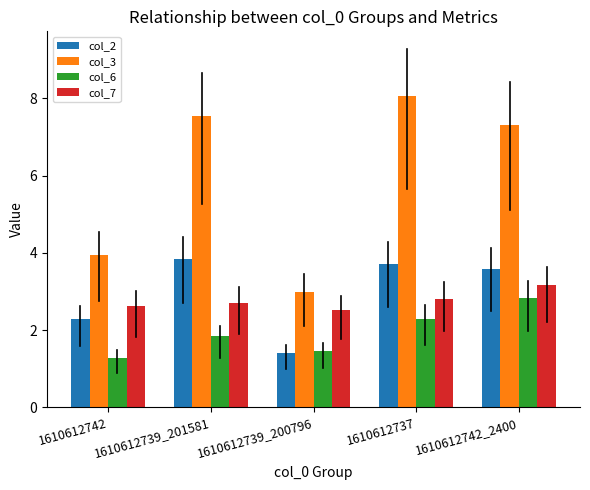

What is the smallest value displayed?

1.3